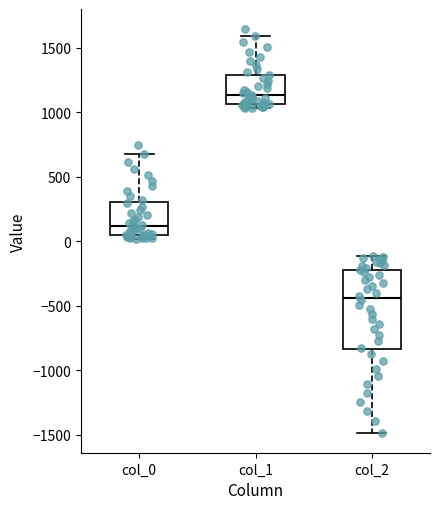

Reading left to right, transcribe this box plot: for each box, give where its median line is, the range the box spans, and where its two whiskers end, as read against the y-axis. The values are not printed on the chart, so give them approximately, as read against the axis.

col_0: median 100, box 50 to 300, whiskers 0 to 700
col_1: median 1150, box 1050 to 1300, whiskers 1050 (just below the box's lower edge) to 1600
col_2: median -450, box -850 to -200, whiskers -1500 to -100